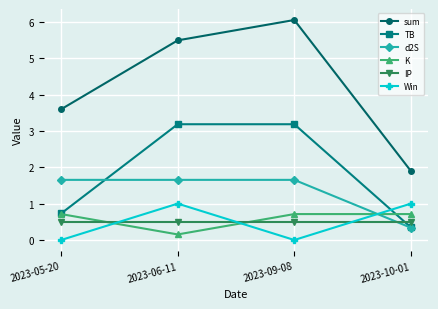

How many distinct data groups are displayed?

6